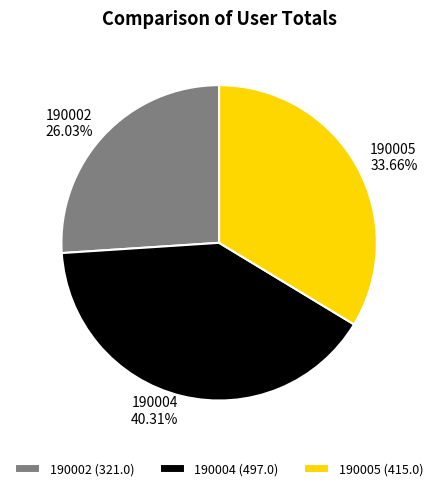

Does any single category account for the majority?

No